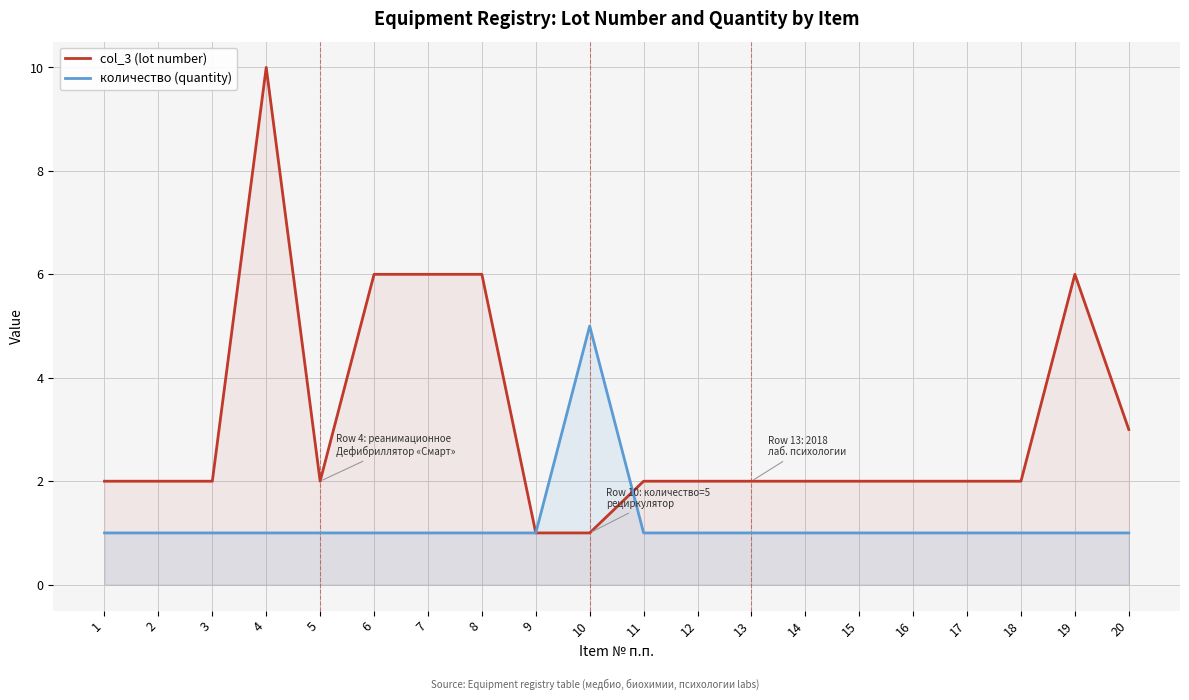

How many lines are shown in the chart?

2